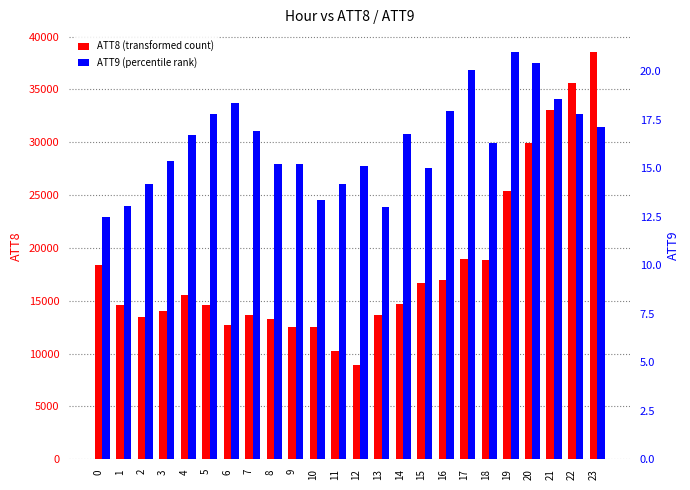

What is the approximate value of ATT8 (transformed count) at 16?

17000.0